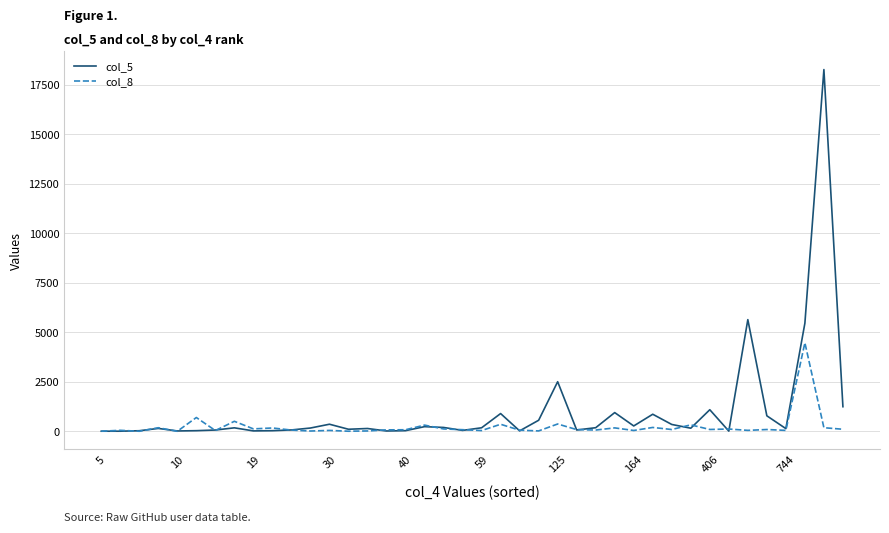

Rank the series by their maximum value, from lowest to highest.

col_8, col_5